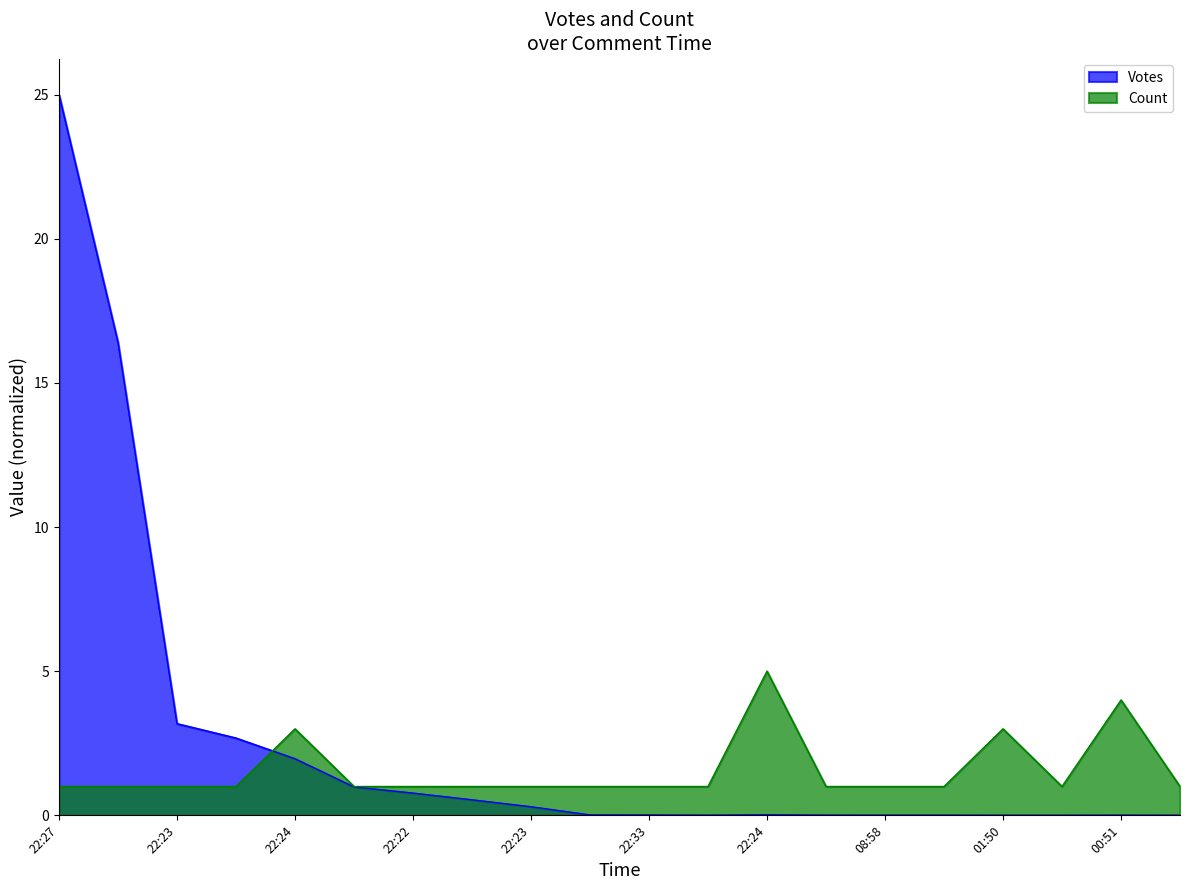

True or false: Count and Votes cross at least once.

True